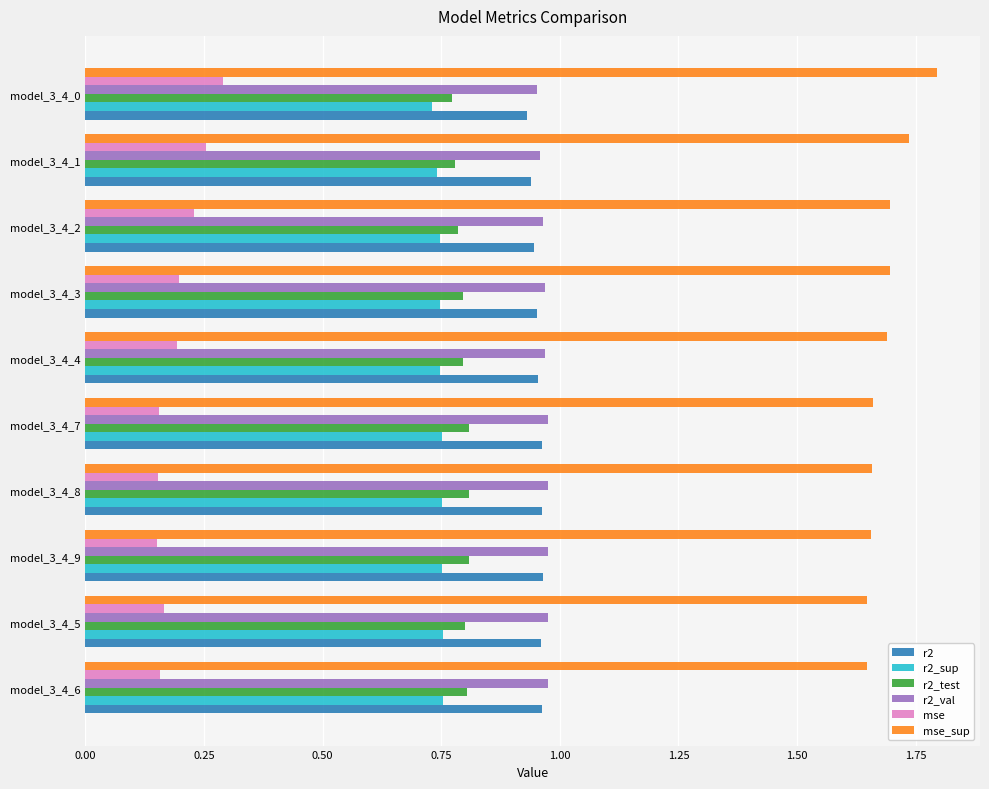

How many distinct data groups are displayed?

6